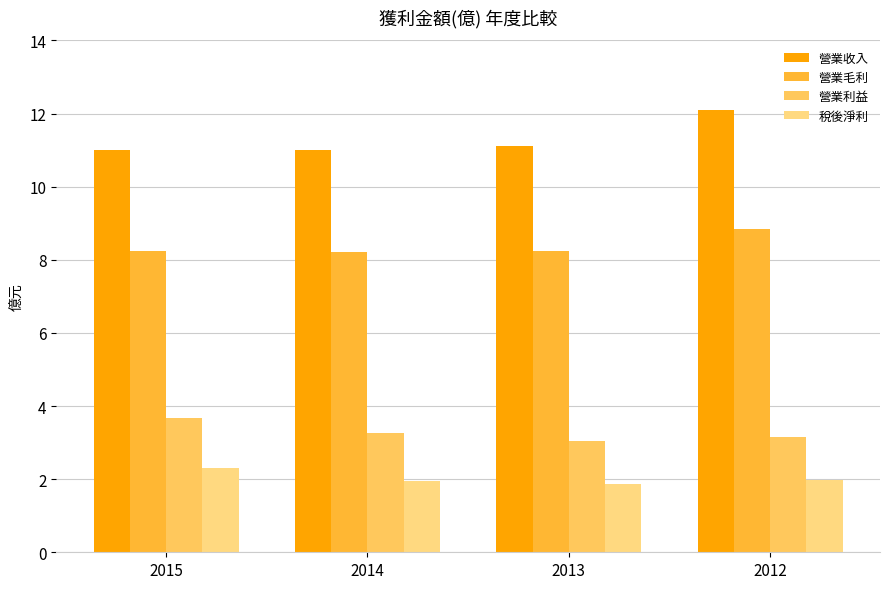

What is the greatest value displayed?

12.1